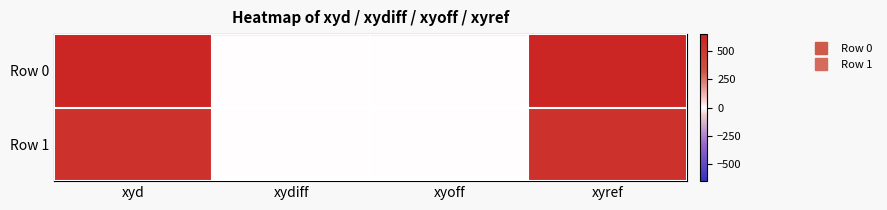

List the series in order of their overall mean, lowest first.

Row 1, Row 0